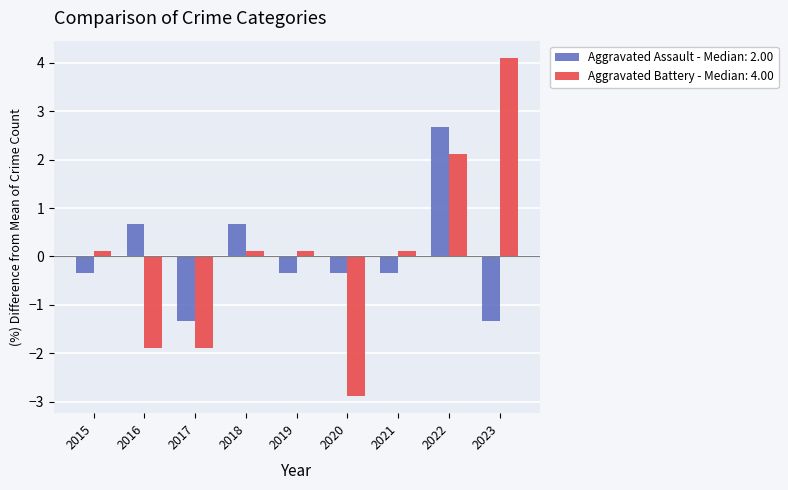

How many bars are there in total?

18